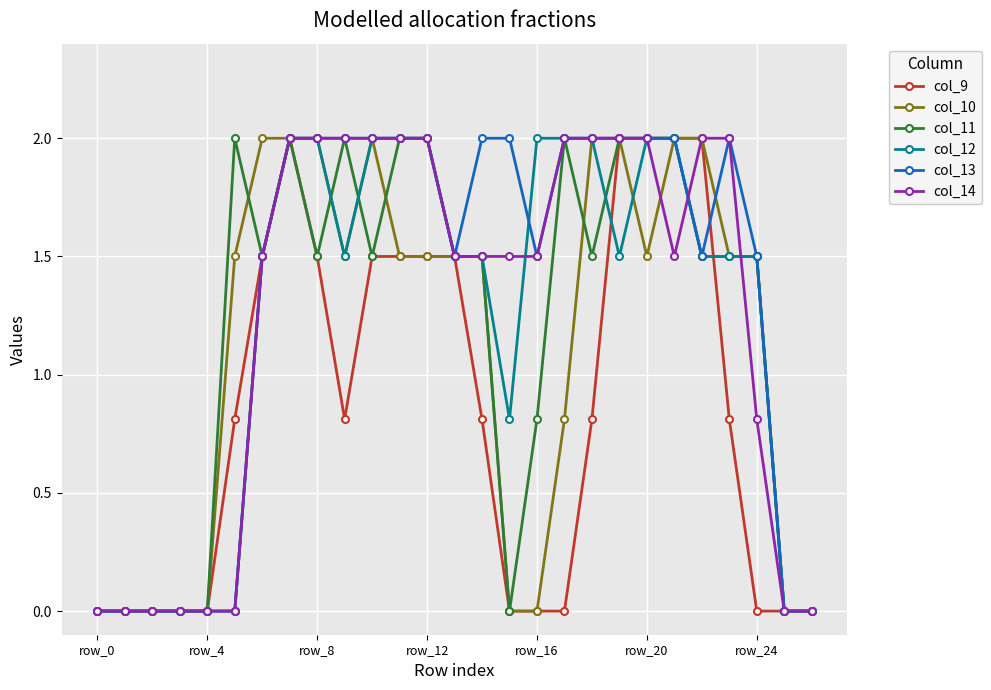

What is the highest value of the col_12 series?

2.0